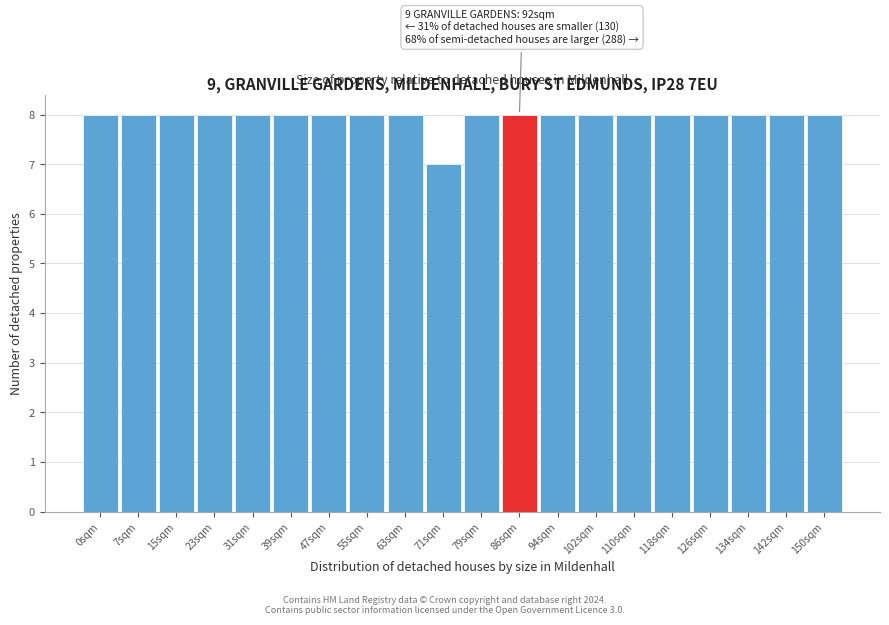

Reading left to right, extract all data points from this chart.

0sqm=8	7sqm=8	15sqm=8	23sqm=8	31sqm=8	39sqm=8	47sqm=8	55sqm=8	63sqm=8	71sqm=7	79sqm=8	86sqm=8	94sqm=8	102sqm=8	110sqm=8	118sqm=8	126sqm=8	134sqm=8	142sqm=8	150sqm=8